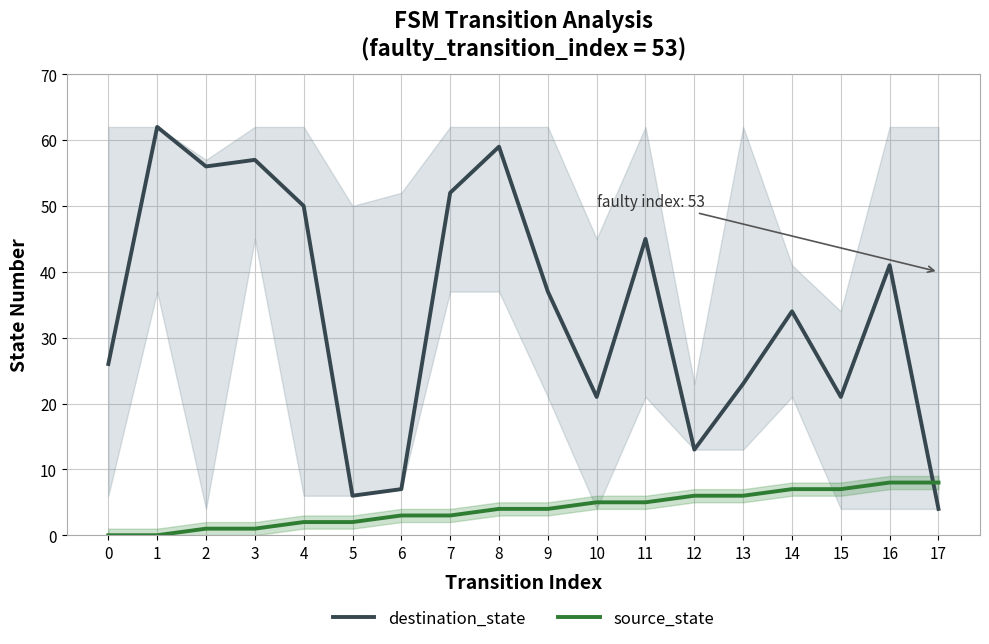

The source_state series shows 6 at 9. True or false?

False